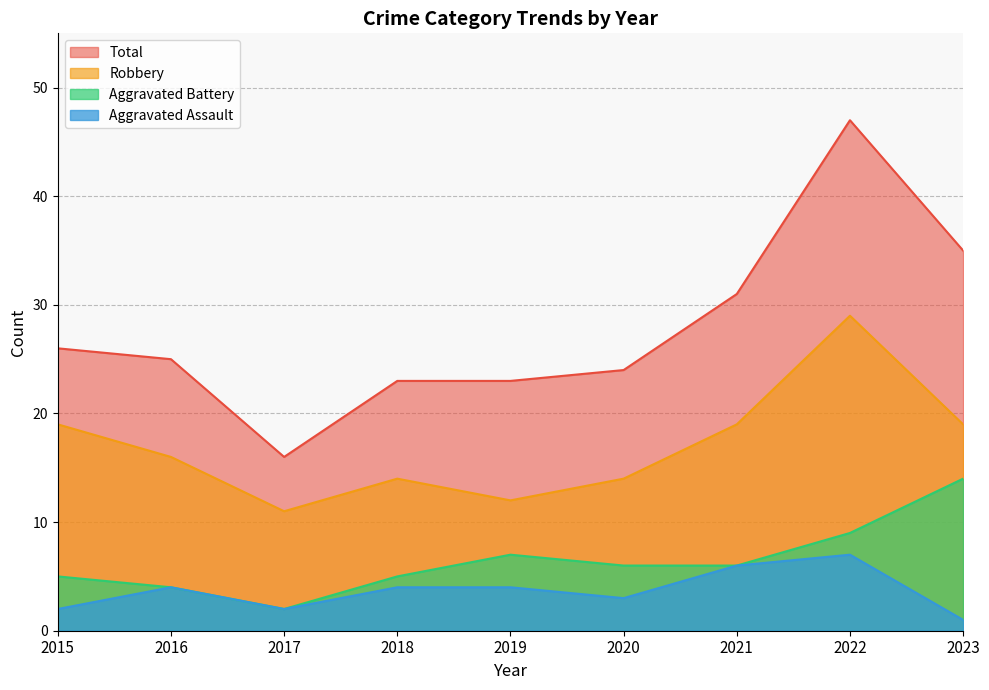

Count the Robbery values in the range 14 to 19.

6